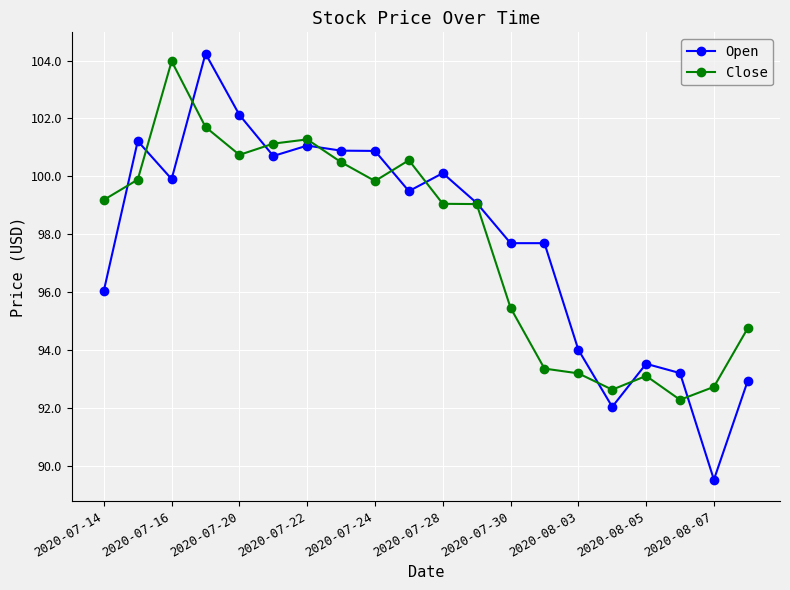

What is the minimum value for Open?

89.5